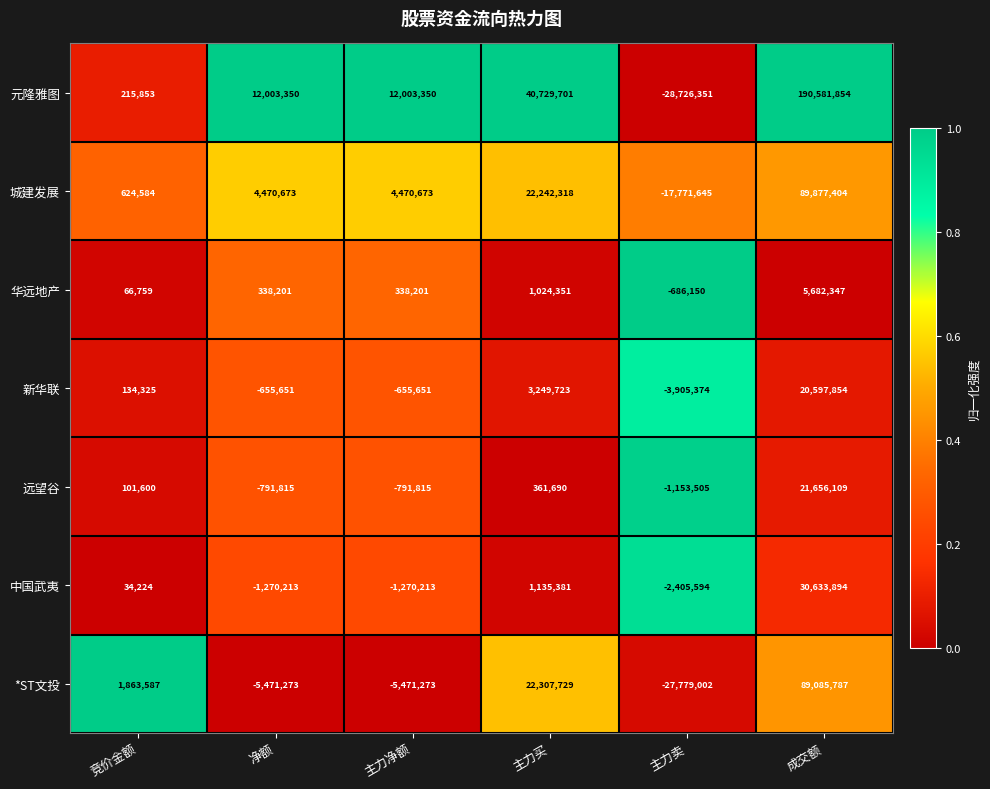

Where is 新华联 nearest to the value 8346240?

主力买